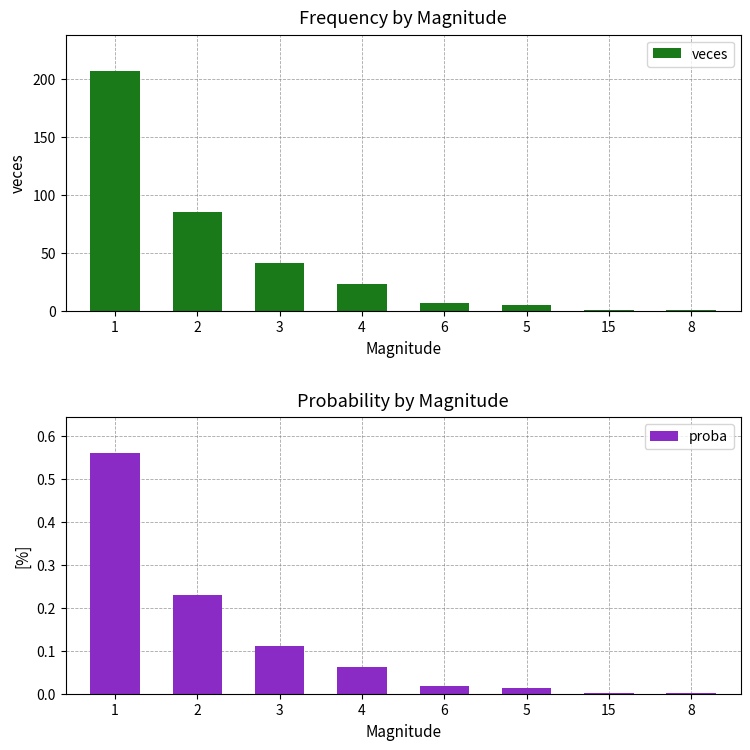

How many bars are there in total?

16